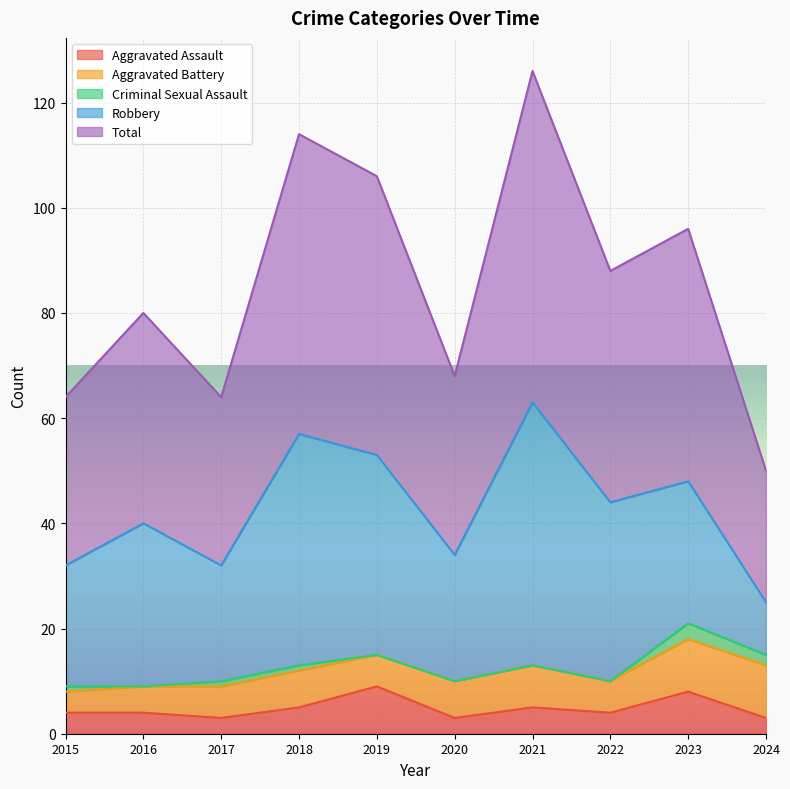

The value of Aggravated Assault at 2019 is 9. True or false?

True